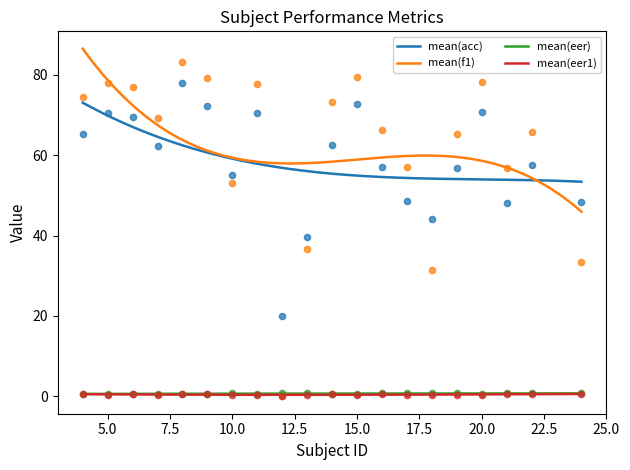

At how many categories does at least one series exceed 26?

19